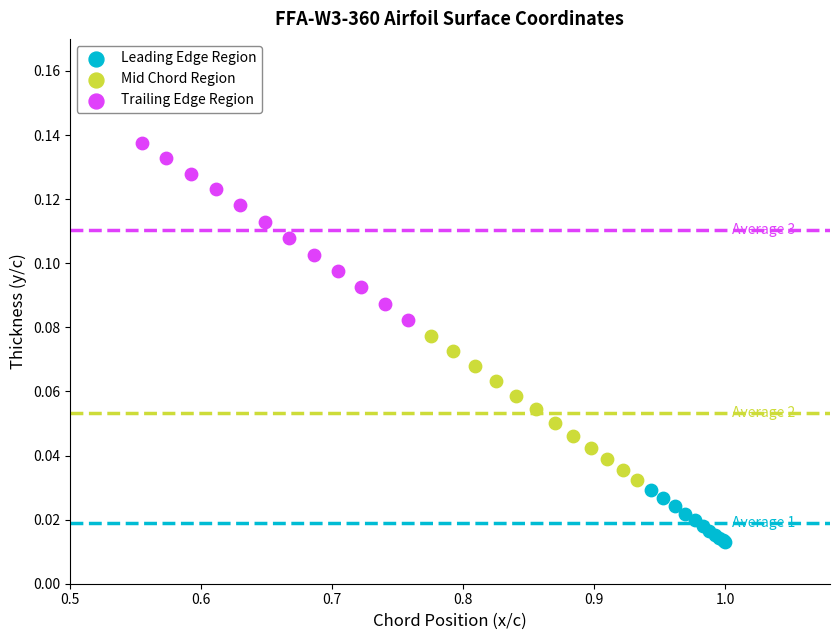

Which series reaches the minimum Y coordinate?

Leading Edge Region